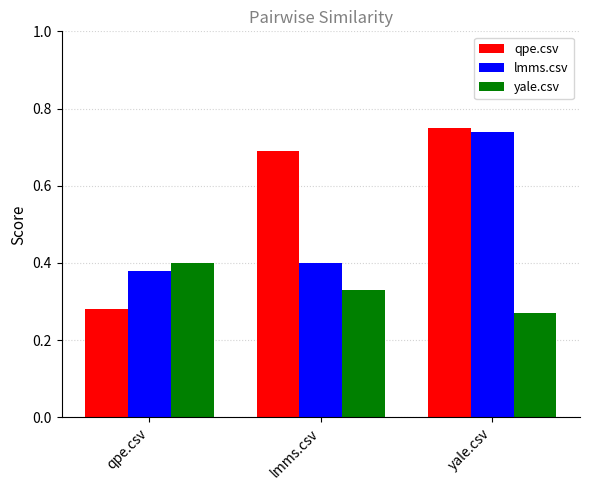

At lmms.csv, list the series in order from largest to smallest.

qpe.csv, lmms.csv, yale.csv